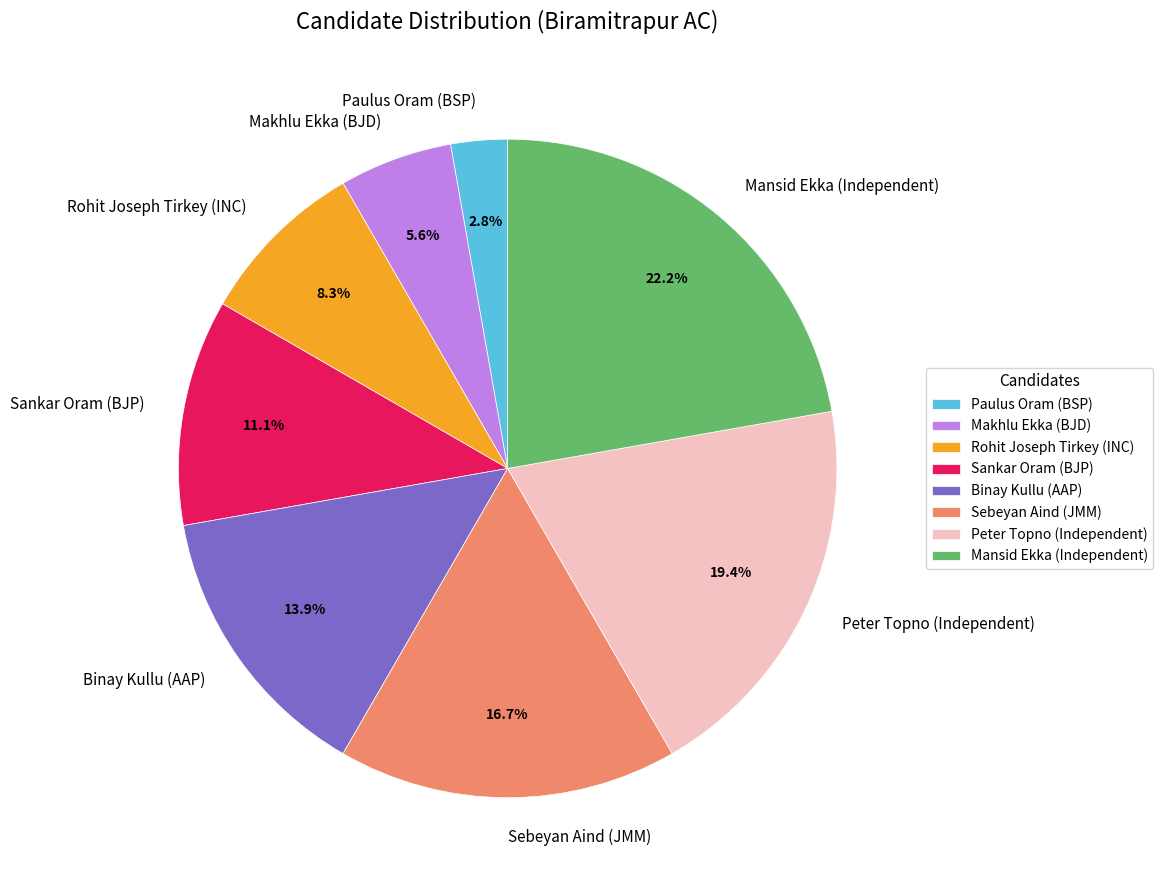

True or false: Makhlu Ekka (BJD) accounts for 18% of the total.

False